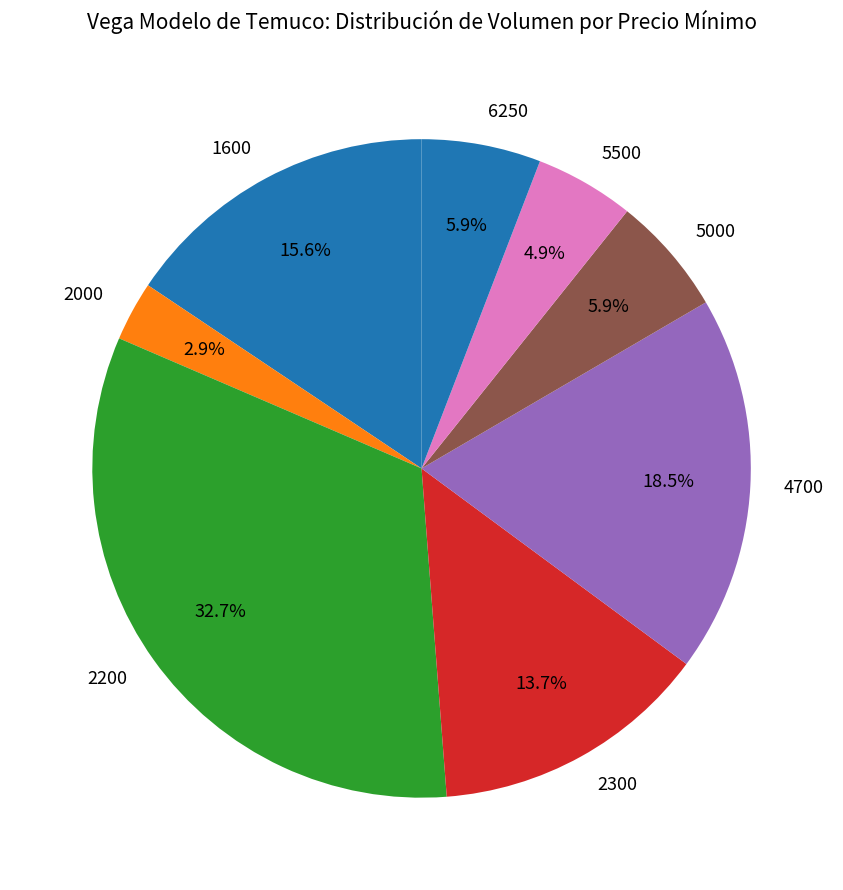

Is the sum of 2300 and 2200 greater than half?

No